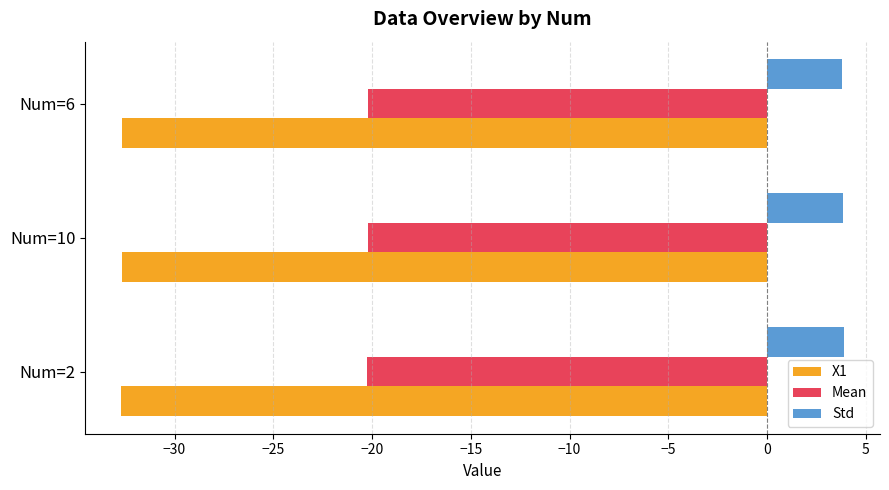

Is the value of Std at Num=6 greater than the value of X1 at Num=10?

Yes